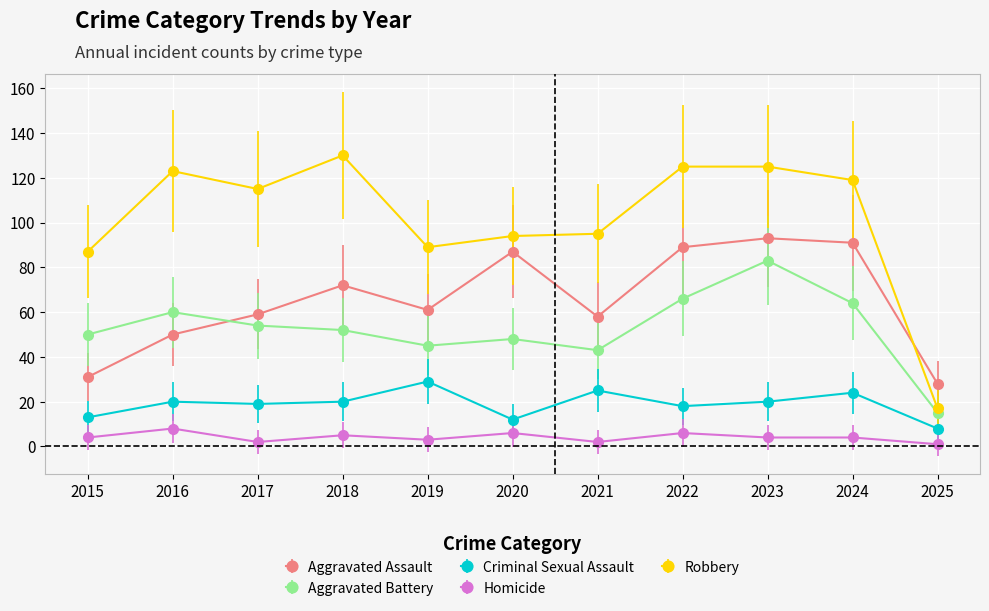

How many lines are shown in the chart?

5